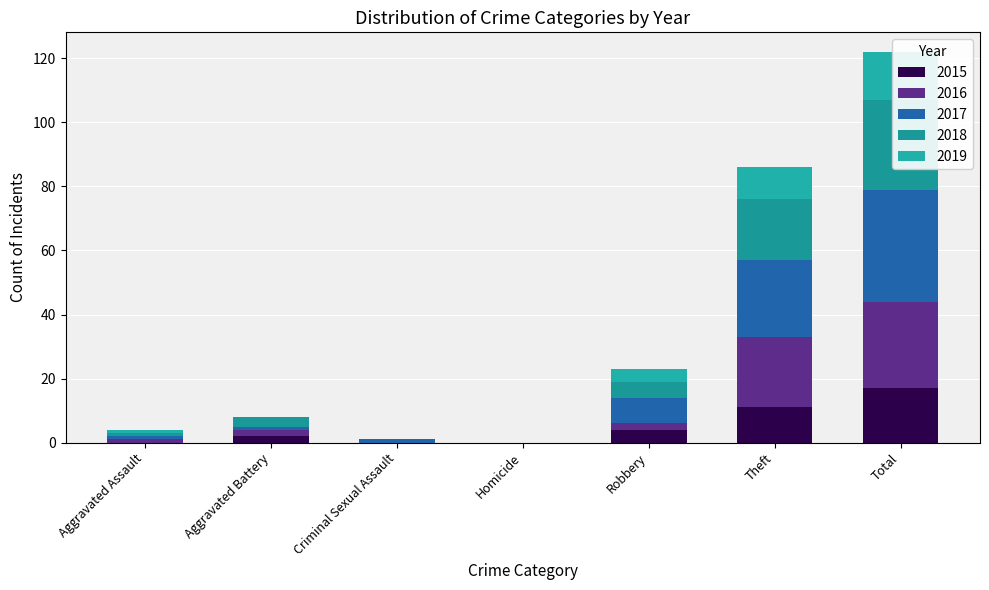

Between Theft and Aggravated Battery, which is larger?

Theft